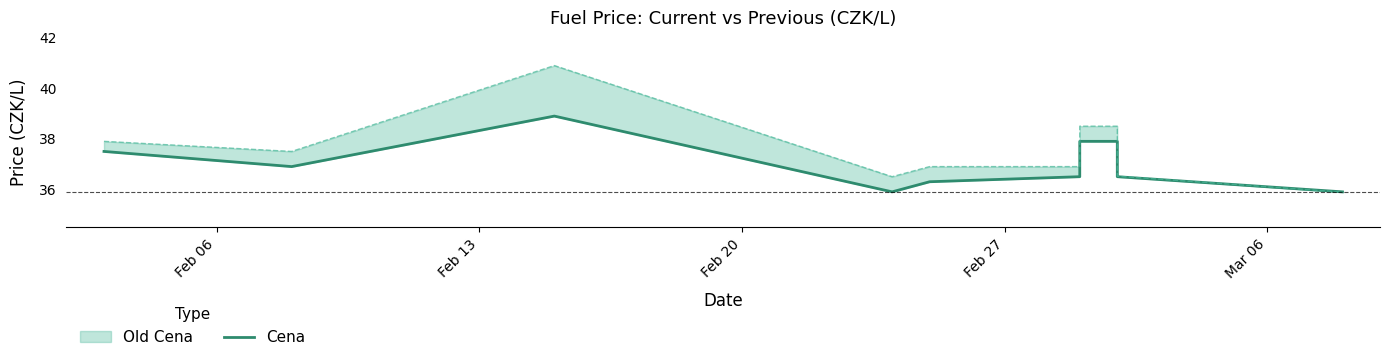

What is the difference between the maximum and minimum values?

3.0